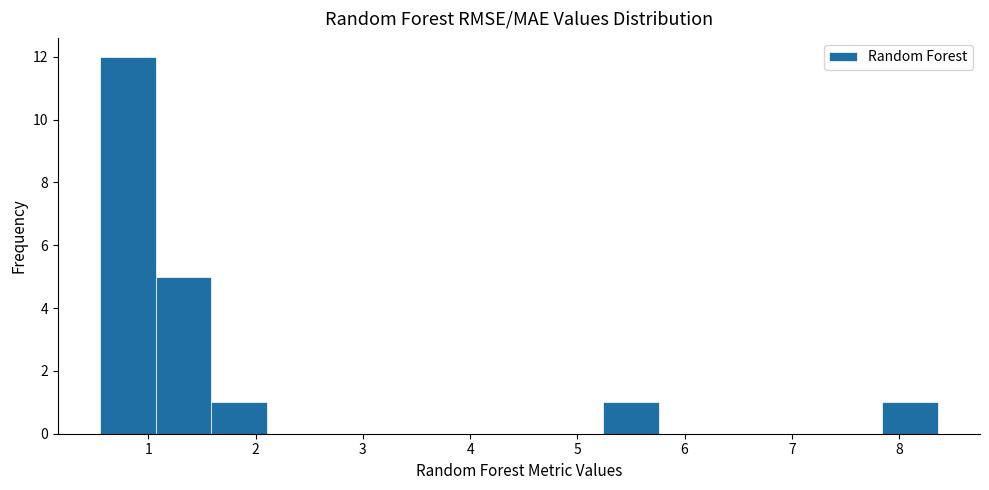

What is the height of the bar covering 0.5 to 1.1 on the x-axis? Neither the bar edges nor the heights are printed on the chart, so give them approximately, as read against the axes.

12